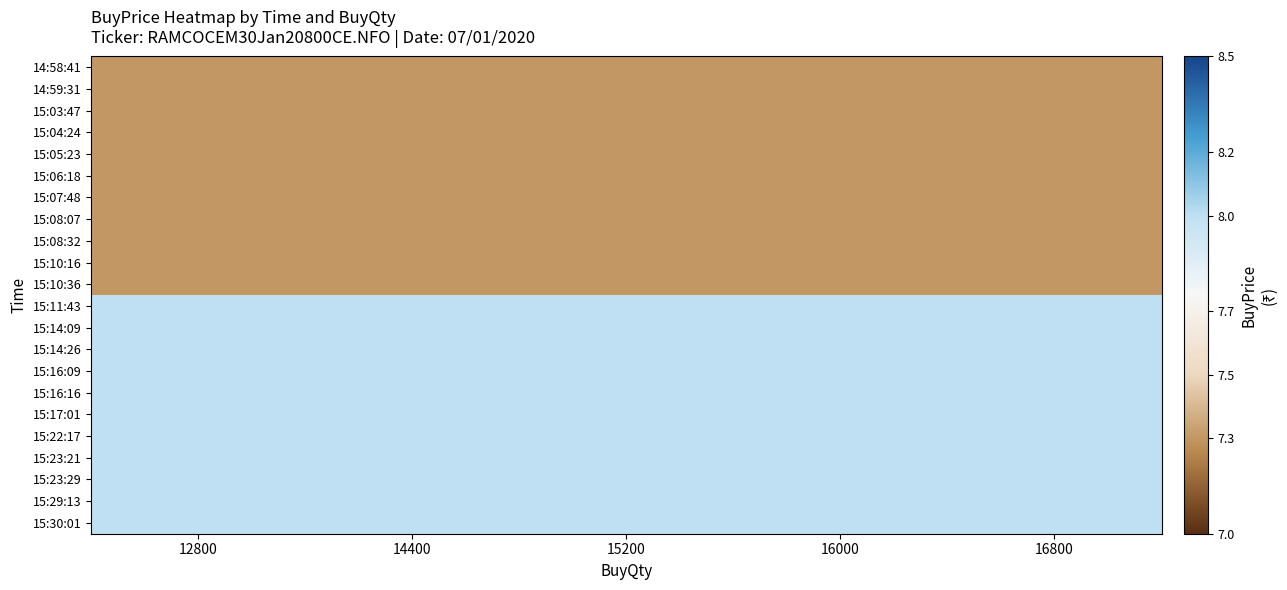

What is the greatest value displayed?

8.0